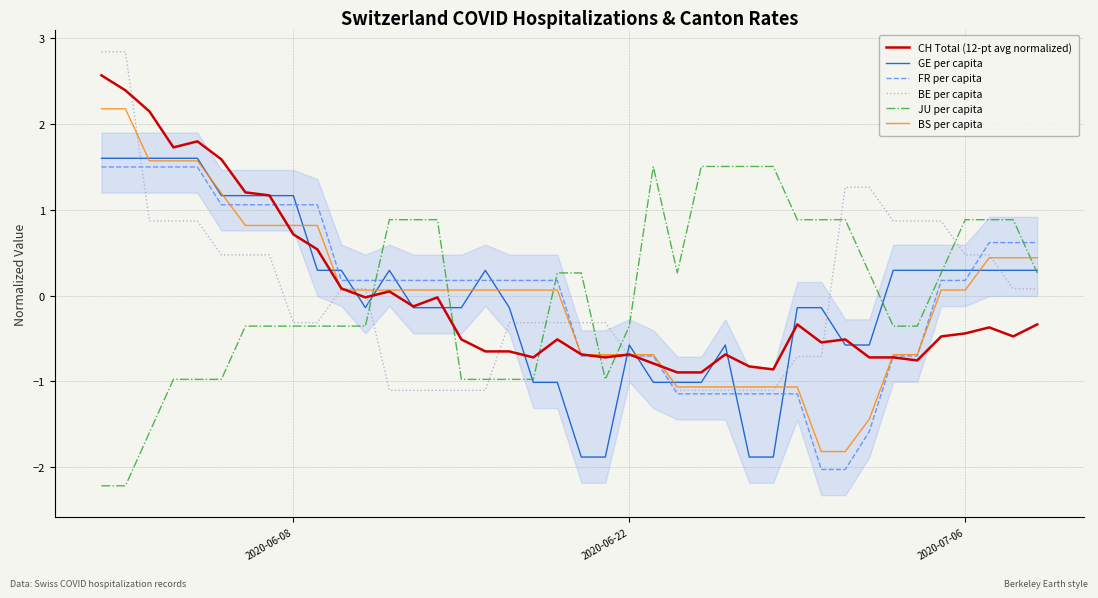

How many times do CH Total (12-pt avg normalized) and JU per capita cross each other?

5